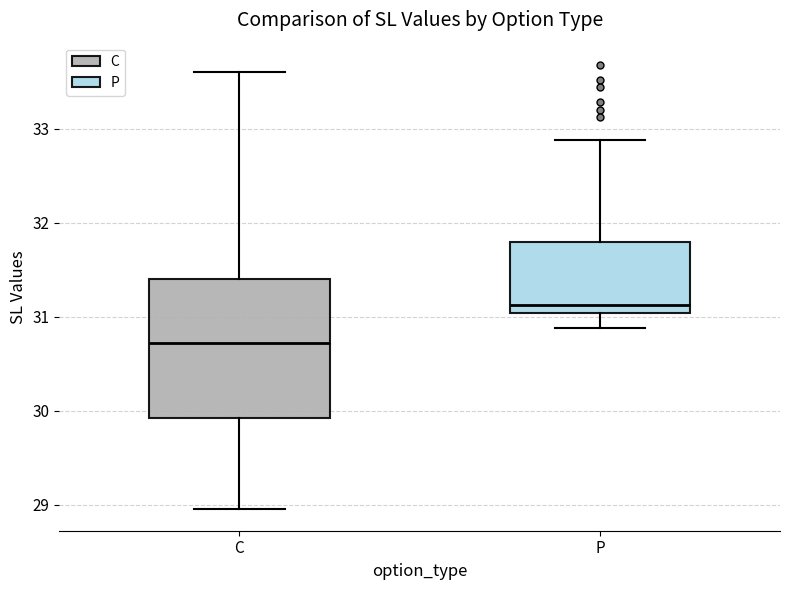

Which box has the highest median line?

P